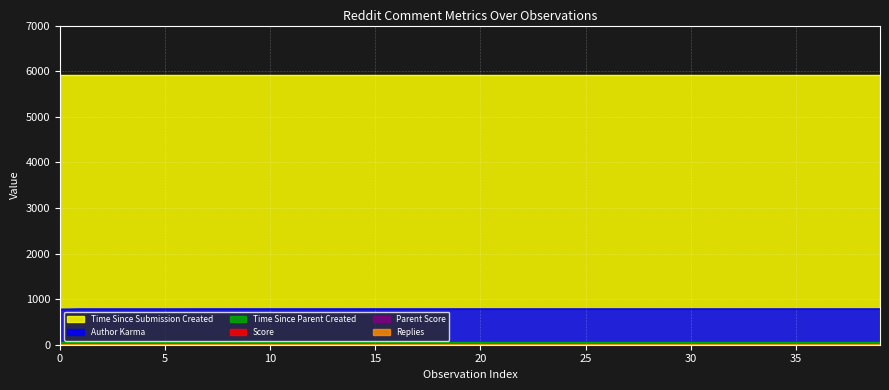

Which has a higher value, 18 or 28?

18